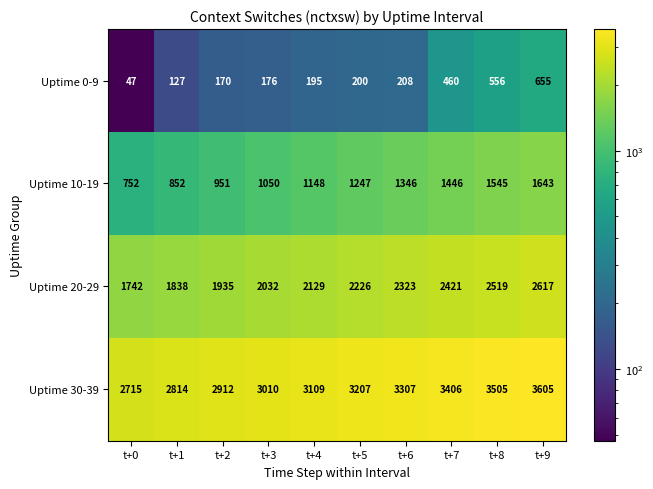

What is the sum of the Uptime 0-9 values at t+7 and t+5?

660